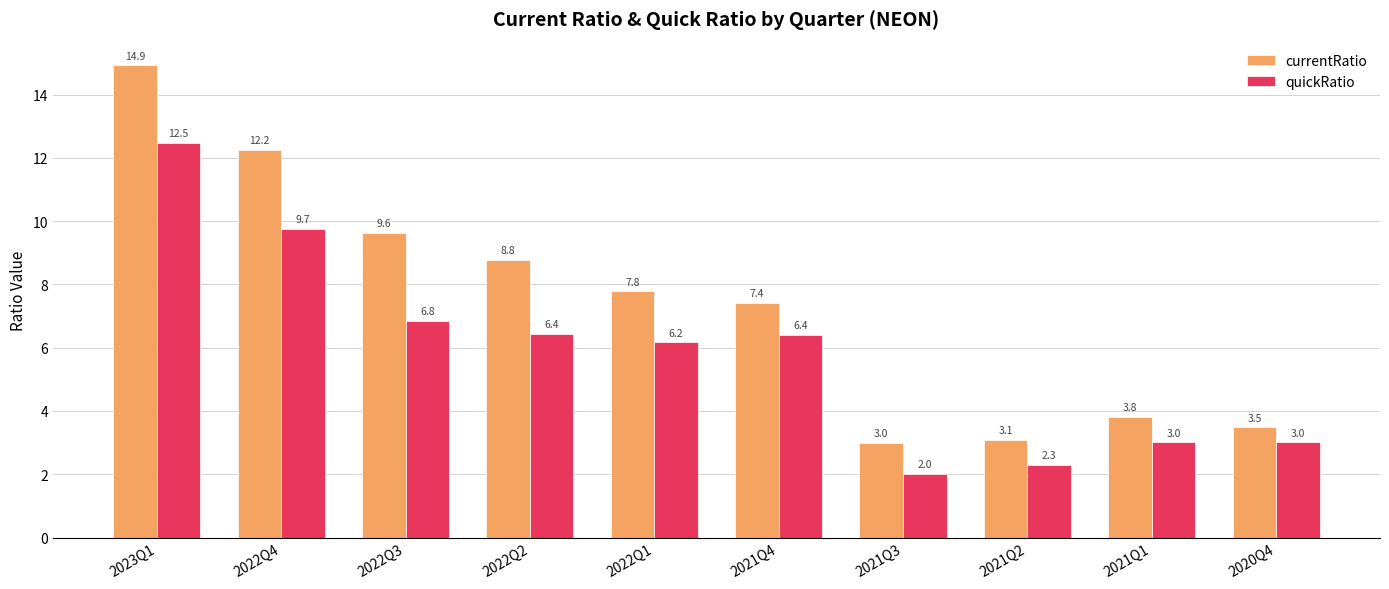

Rank the series by their maximum value, from lowest to highest.

quickRatio, currentRatio